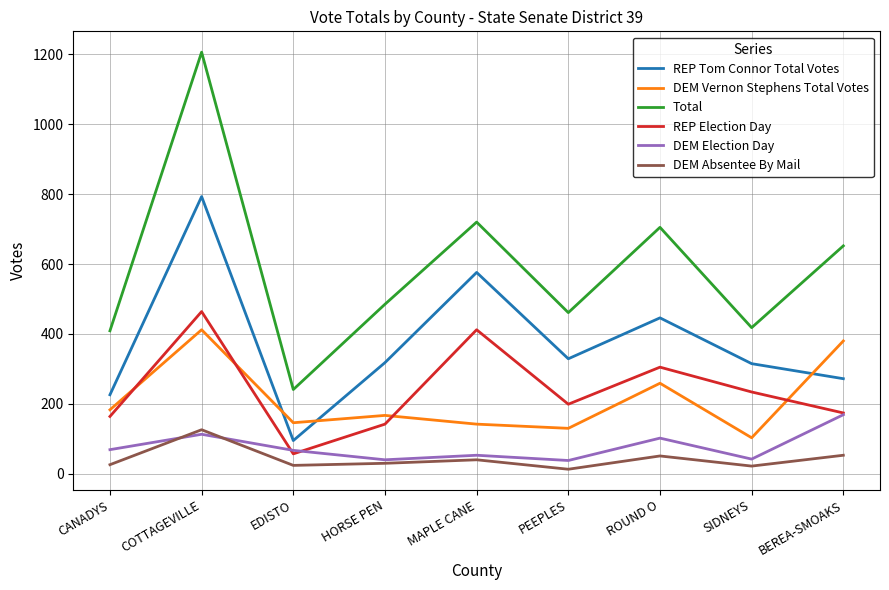

What are all the series names shown in the legend?

REP Tom Connor Total Votes, DEM Vernon Stephens Total Votes, Total, REP Election Day, DEM Election Day, DEM Absentee By Mail